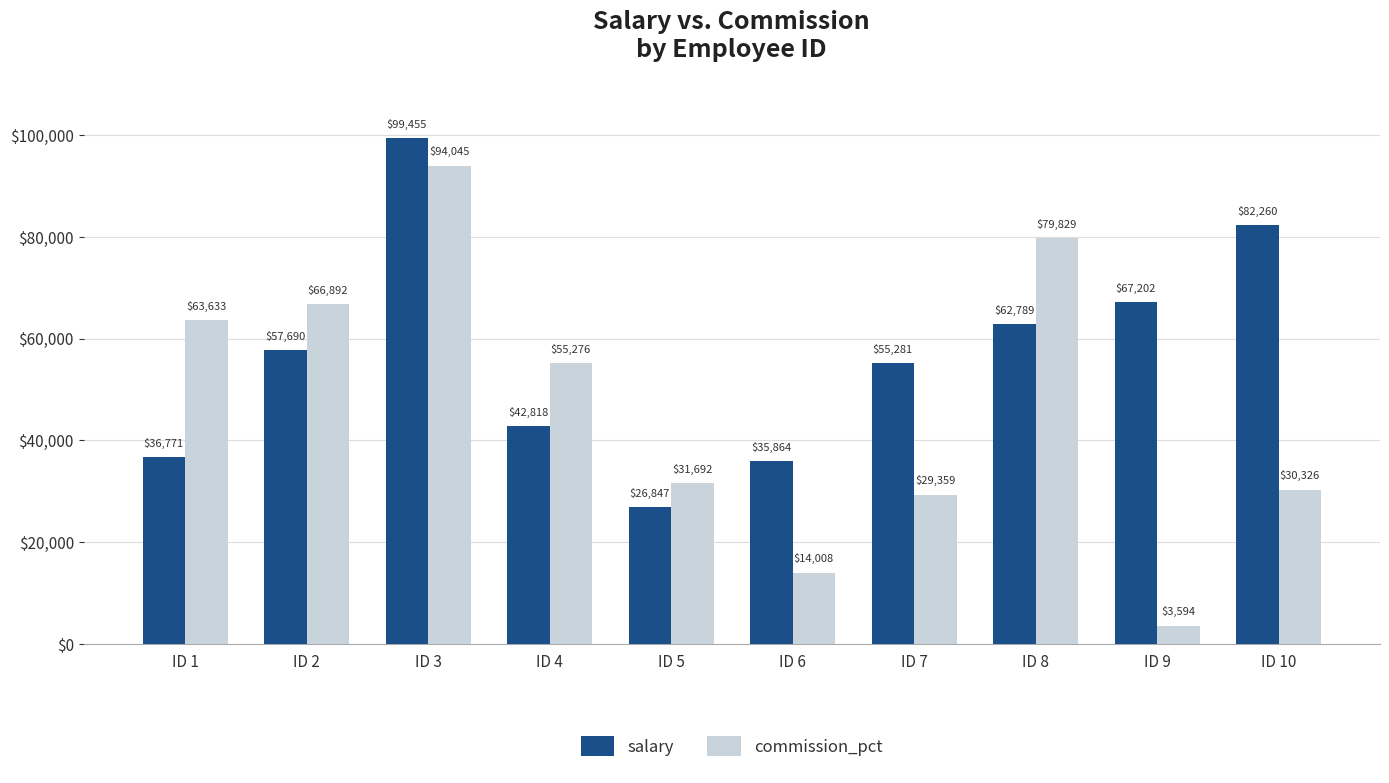

At which category does the chart reach its peak across all series?

ID 3